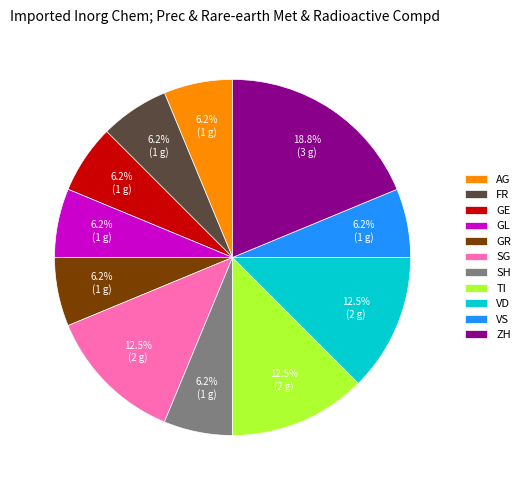

Count the number of slices in the pie.

11